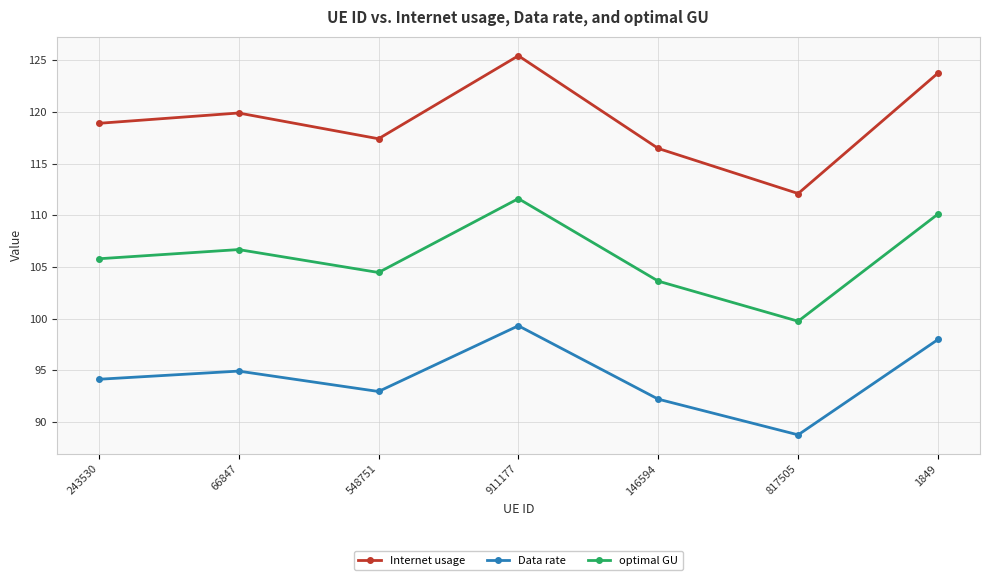

What are all the series names shown in the legend?

Internet usage, Data rate, optimal GU